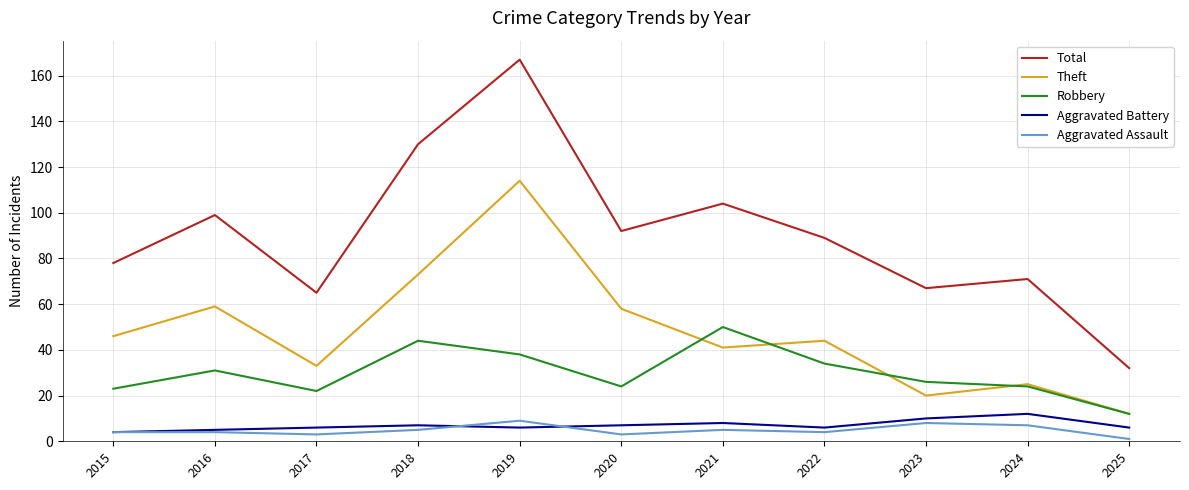

True or false: Total has a value of 67 at 2023.

True